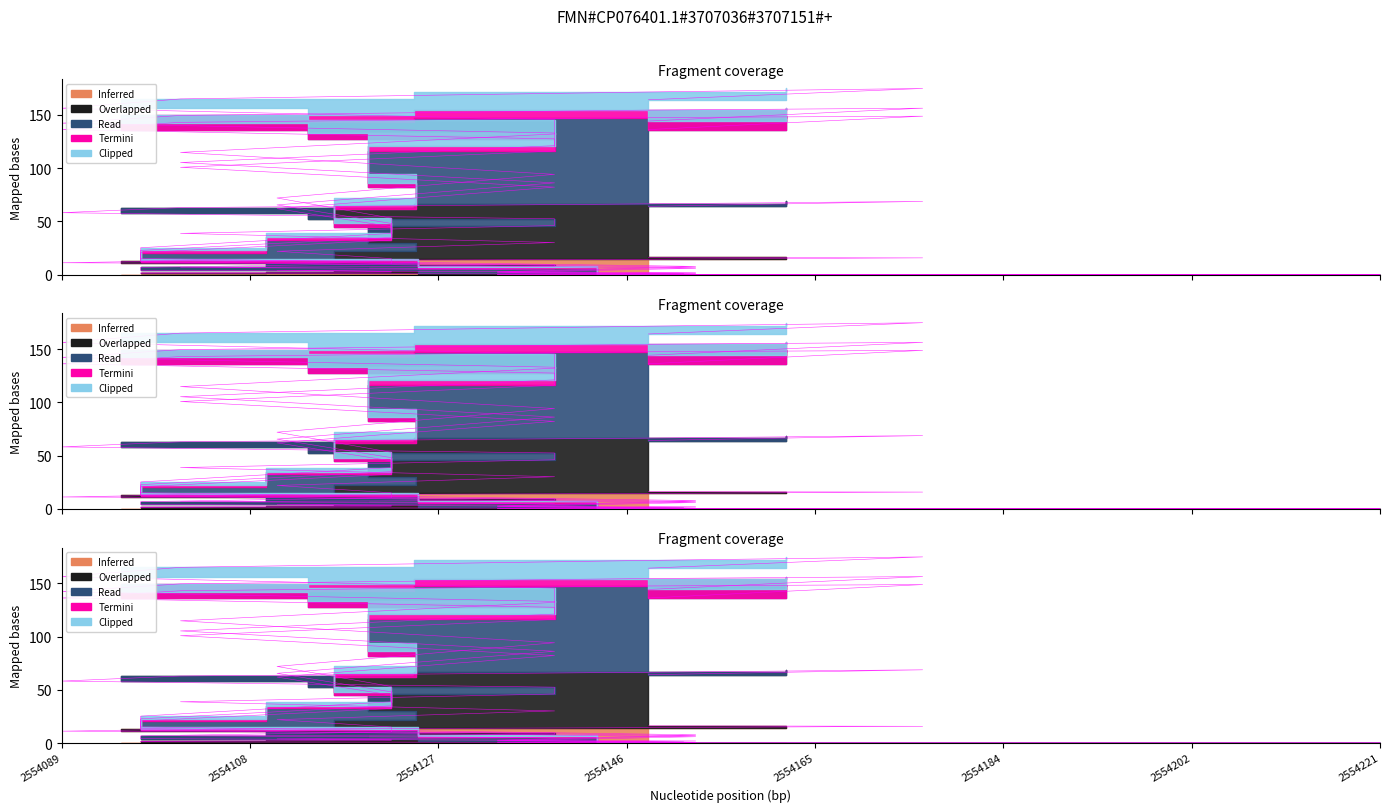

True or false: Inferred and Read intersect in this chart.

False